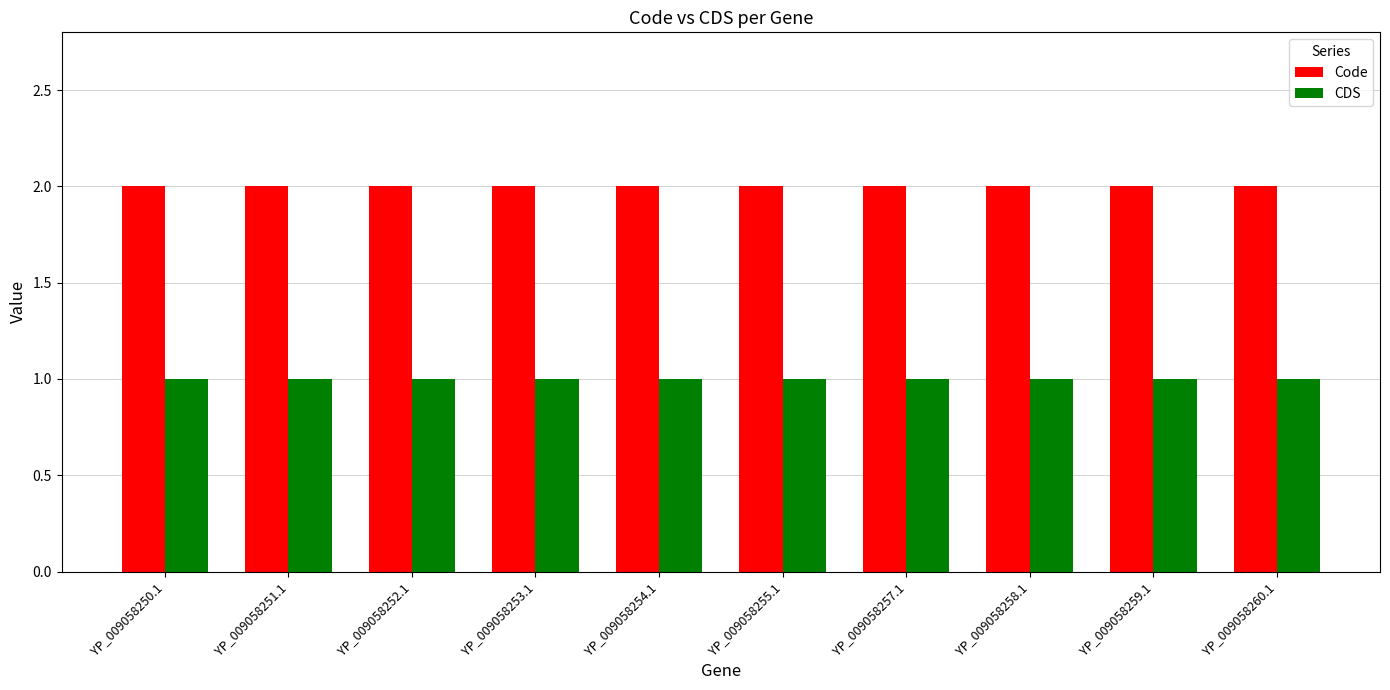

What is the sum of the CDS values at YP_009058257.1 and YP_009058258.1?

2